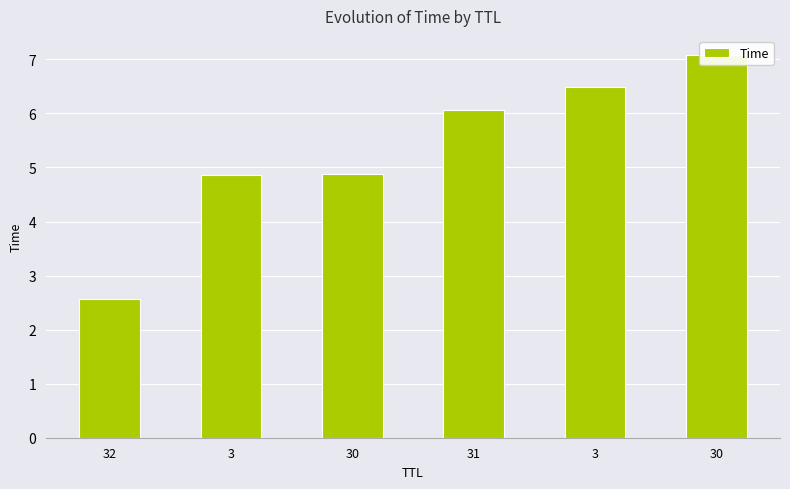

What is the label of the 4th bar from the left?

31